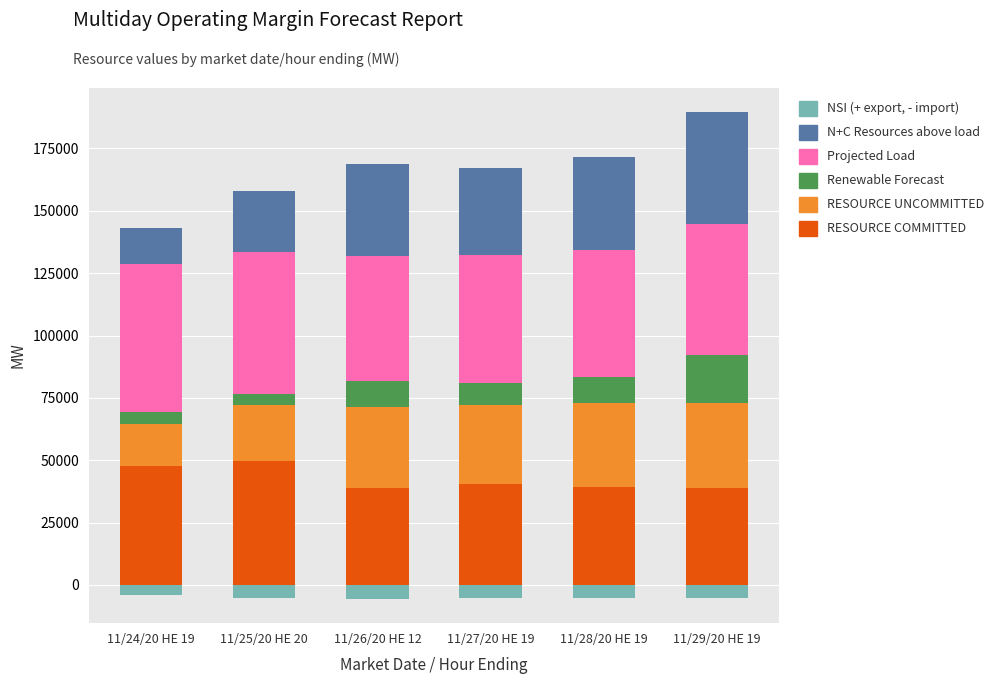

At which label is RESOURCE UNCOMMITTED closest to 25396?

11/25/20 HE 20